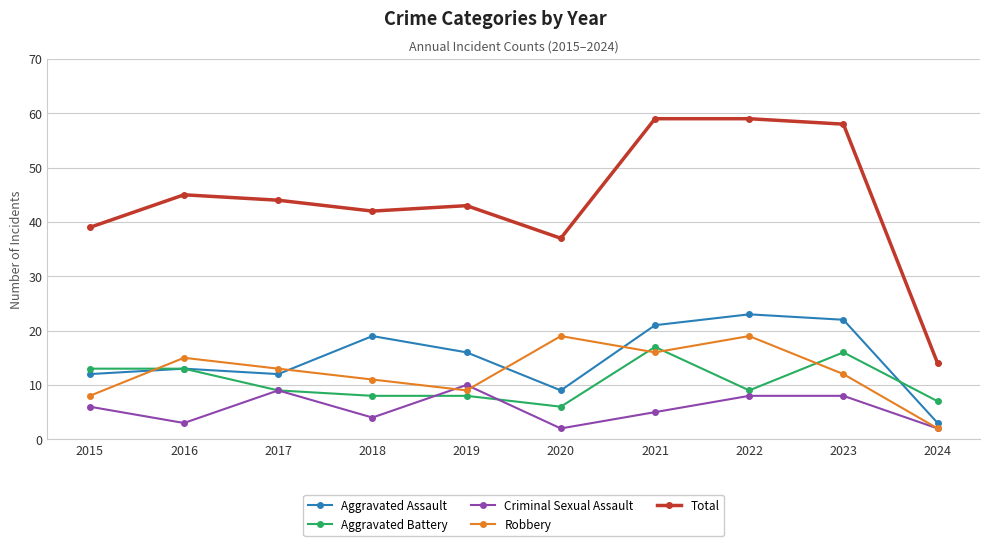

What is the average value of the Total series?

44